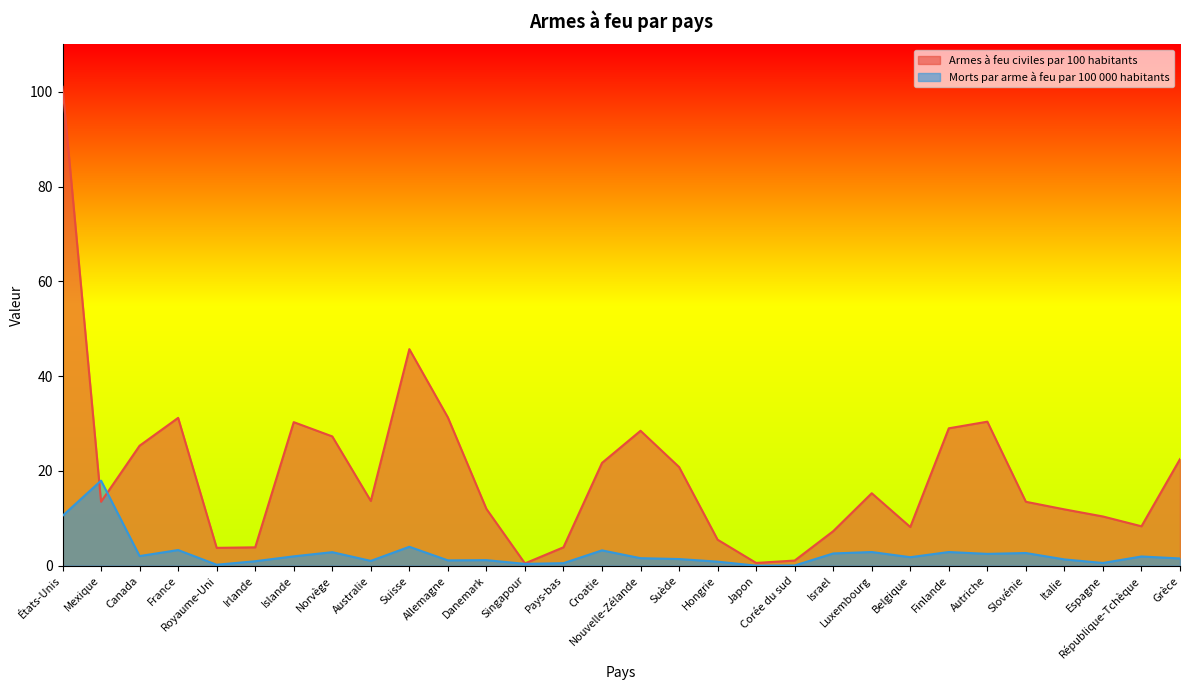

How many series are shown in this chart?

2